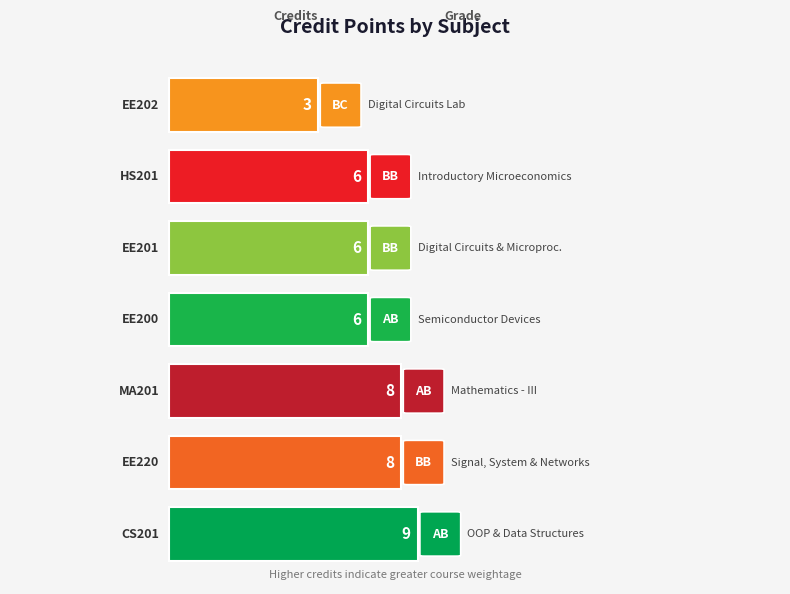

Does the chart contain any negative values?

No